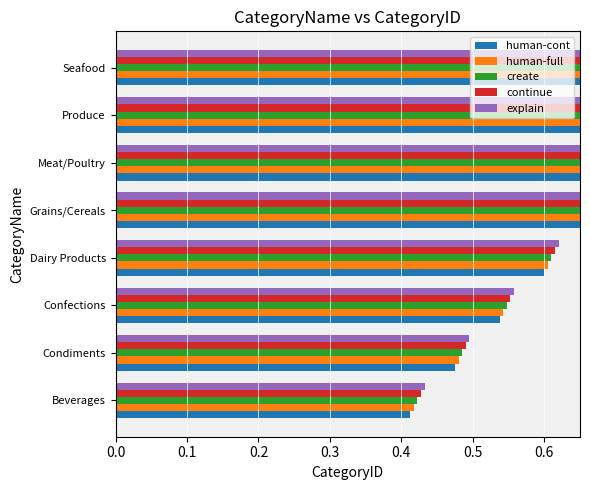

What is the value of the continue bar at the 8th from the left?

0.9